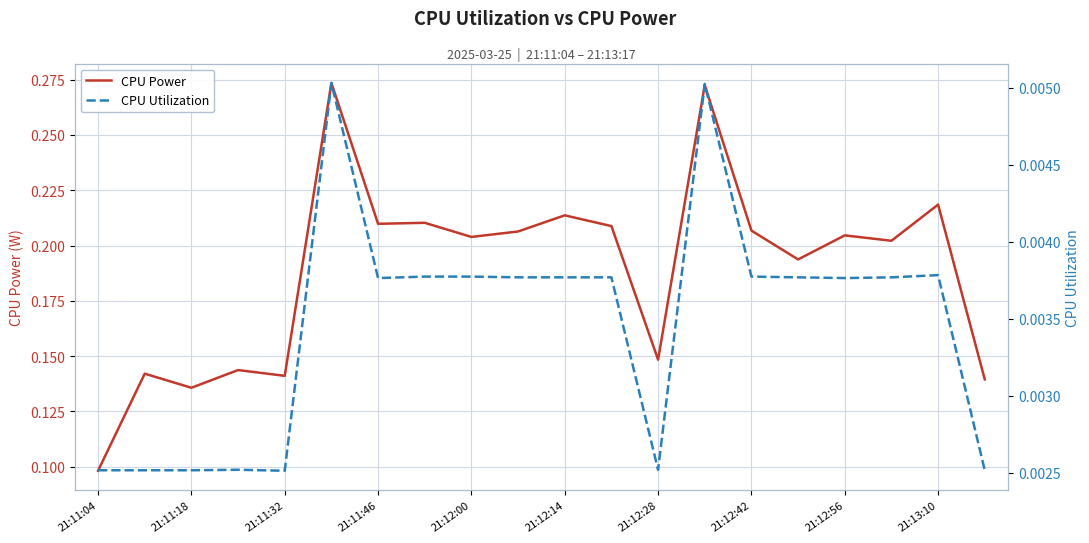

Is this an area chart (filled region under the line)?

No